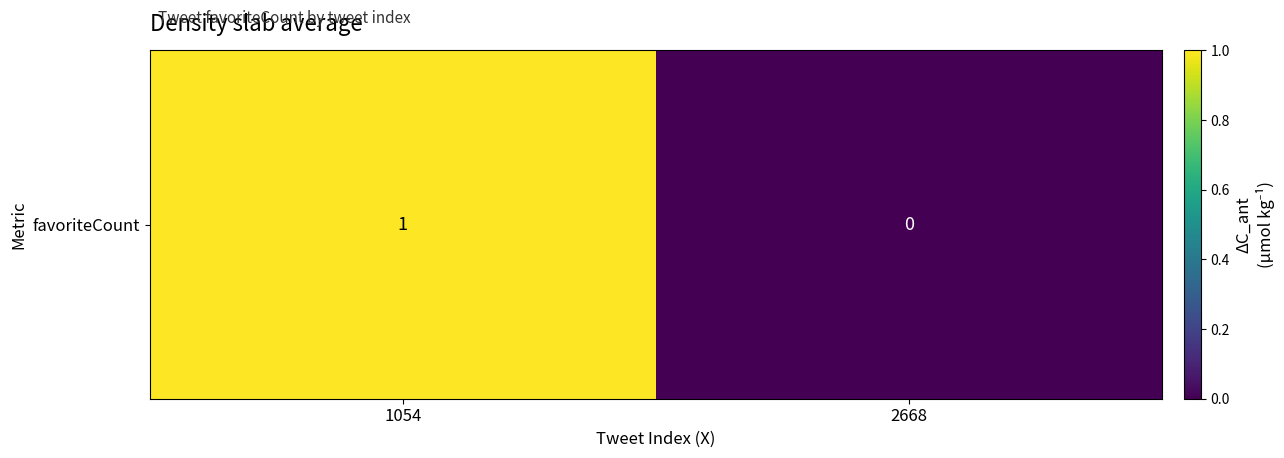

Reading left to right, transcribe all the data shown in this chart.

1	0